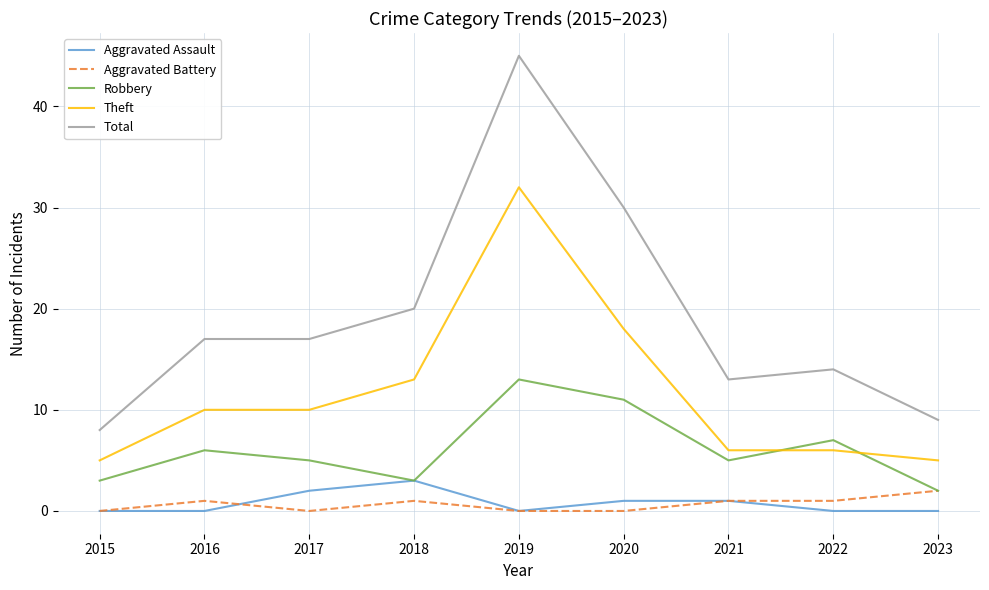

Does the chart display data point markers on the line(s)?

No